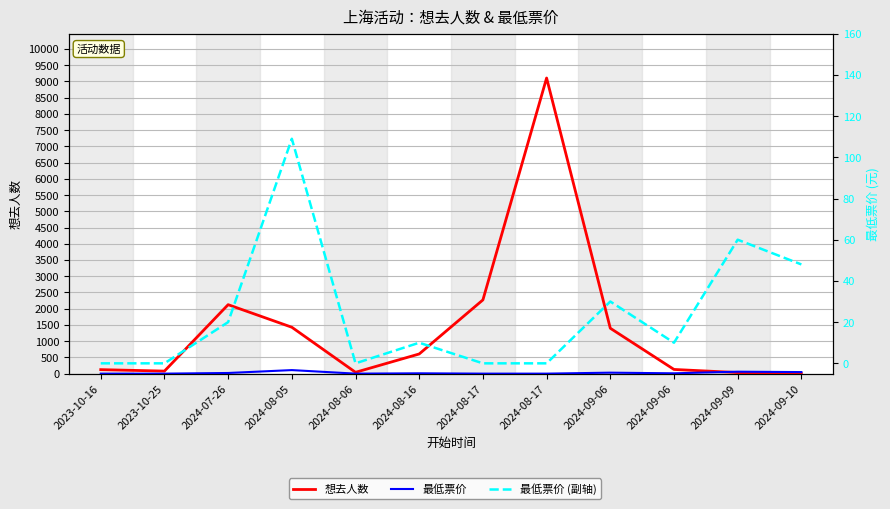

Rank the series by their maximum value, from highest to lowest.

想去人数, 最低票价, 最低票价 (副轴)